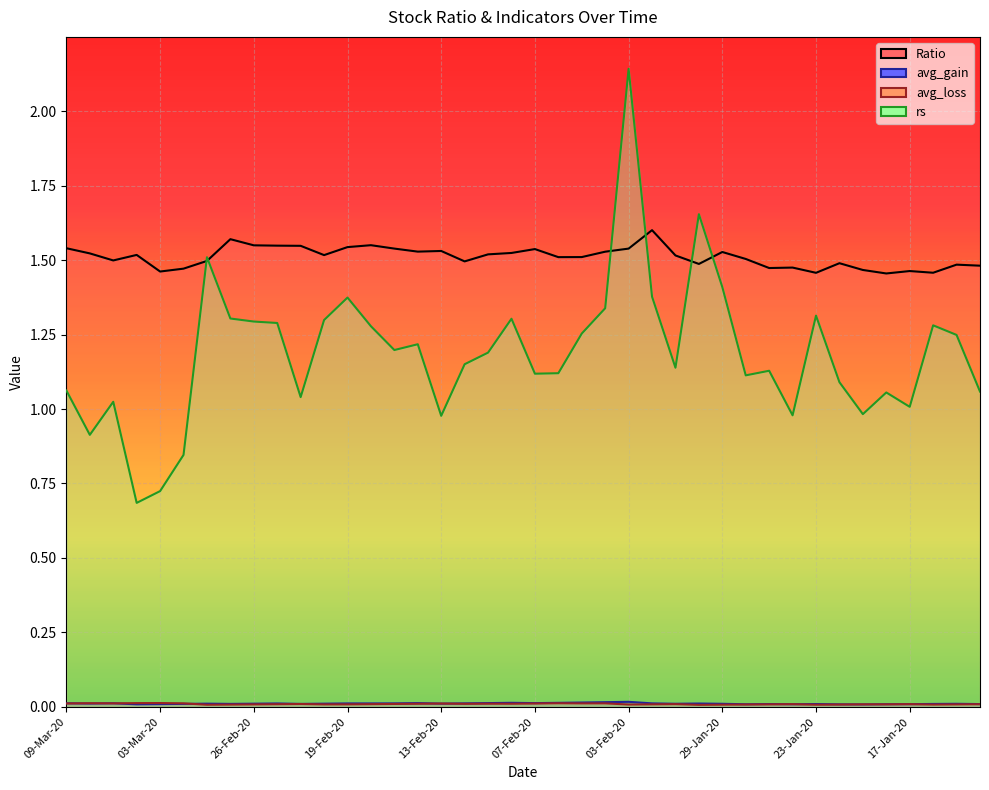

Is the value of Ratio at 09-Mar-20 greater than the value of avg_loss at 28-Feb-20?

Yes